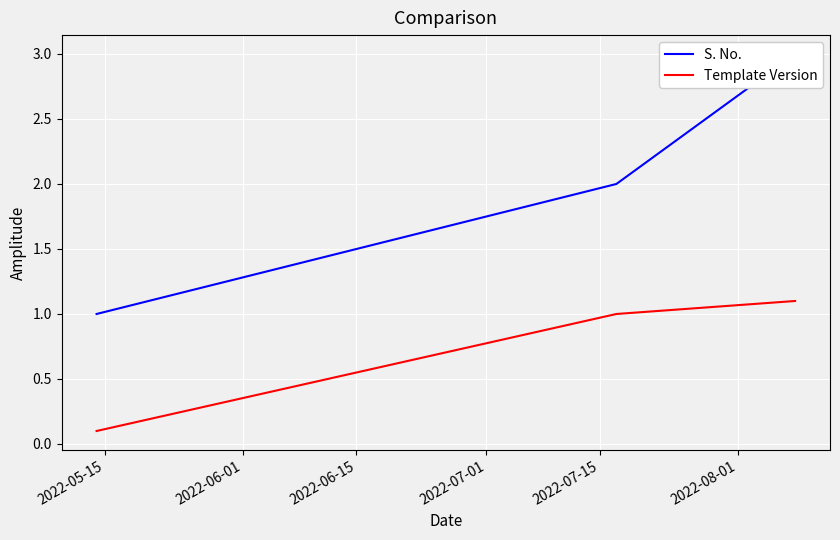

How many lines are shown in the chart?

2